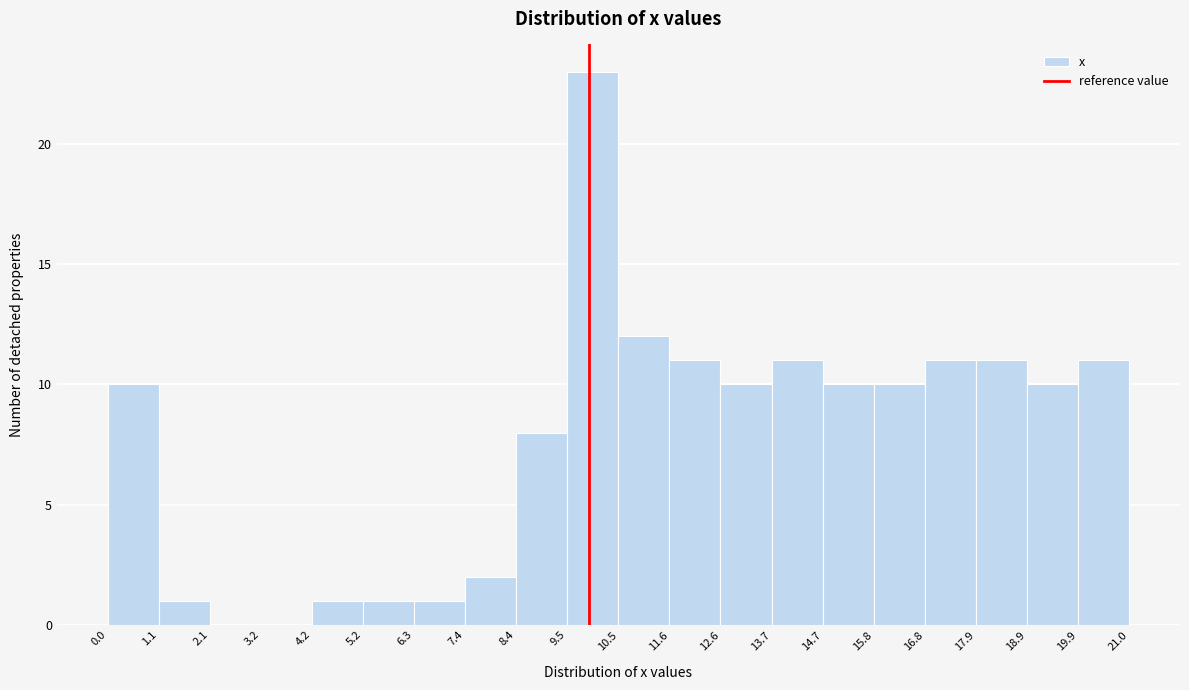

Which range on the x-axis has the tallest bar?

9.5 to 10.5